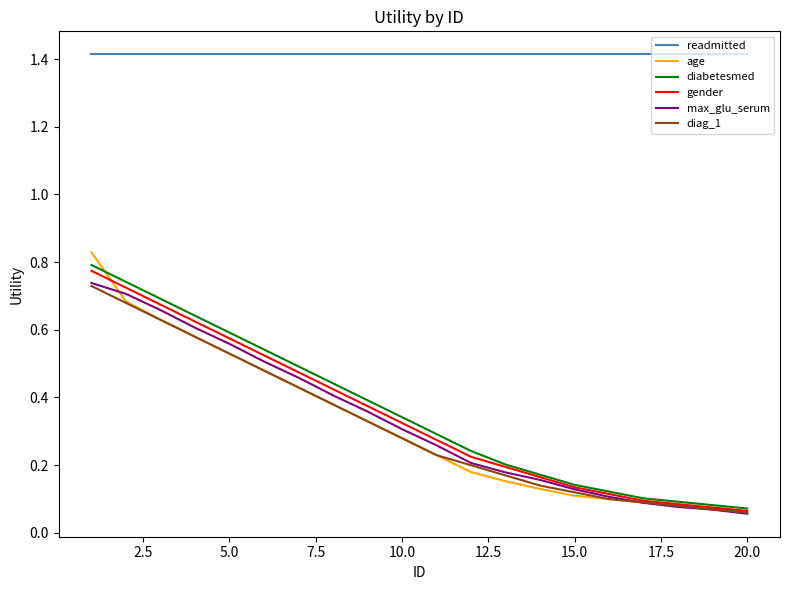

What is the maximum value for readmitted?

1.4